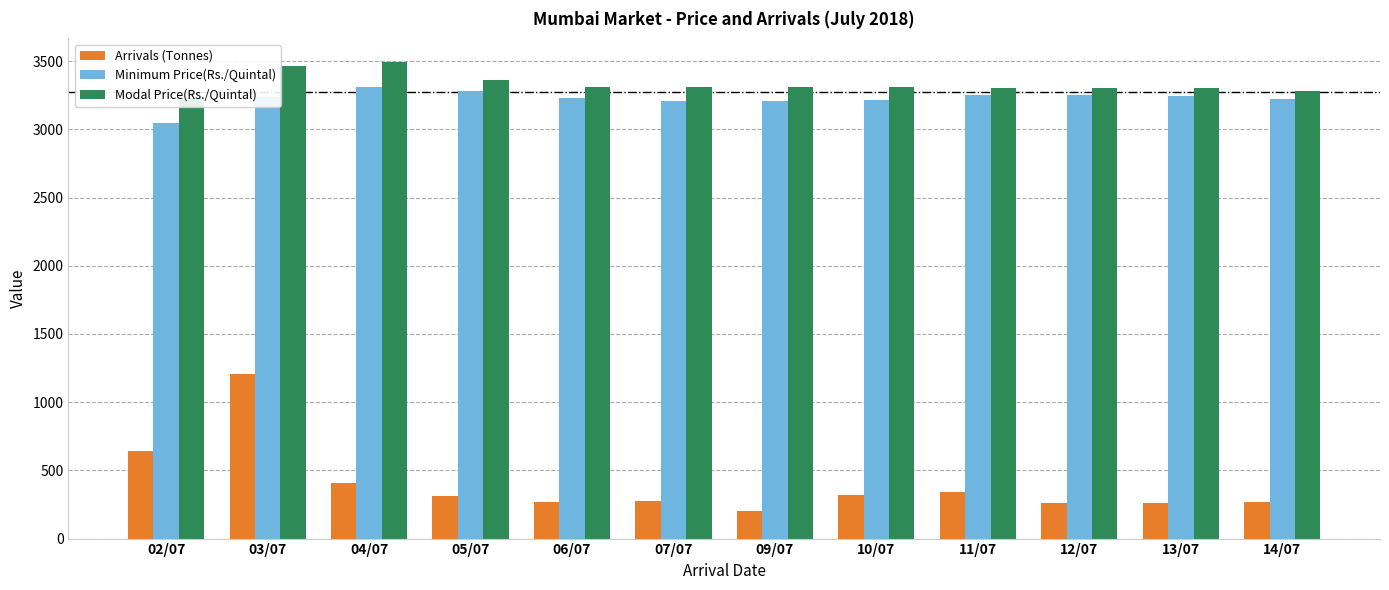

How many series are shown in this chart?

3